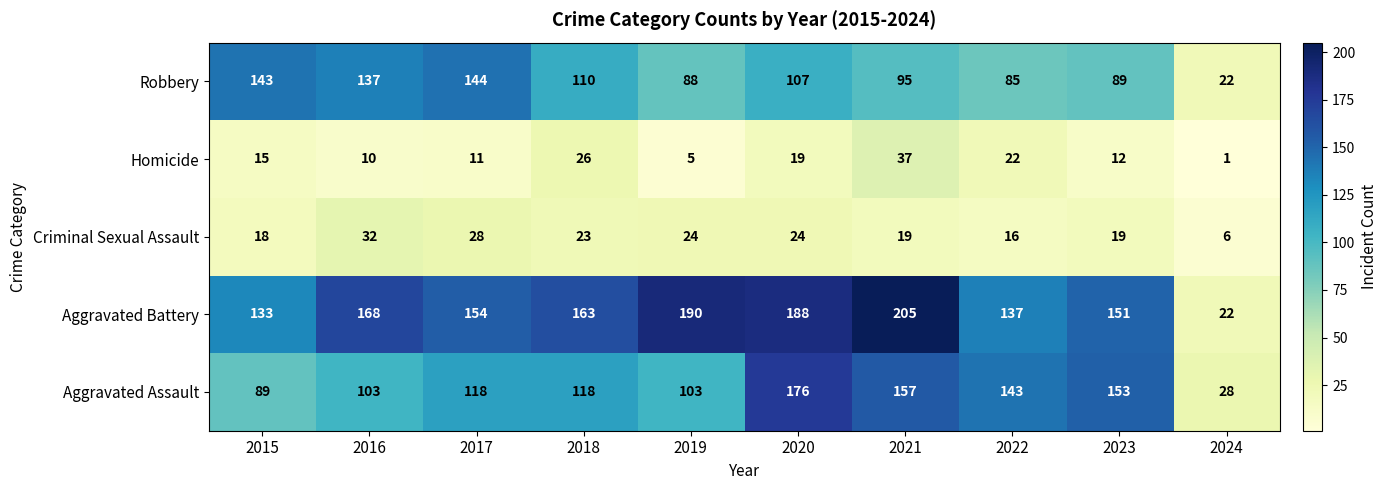

At which category is the sum across all series the highest?

2020